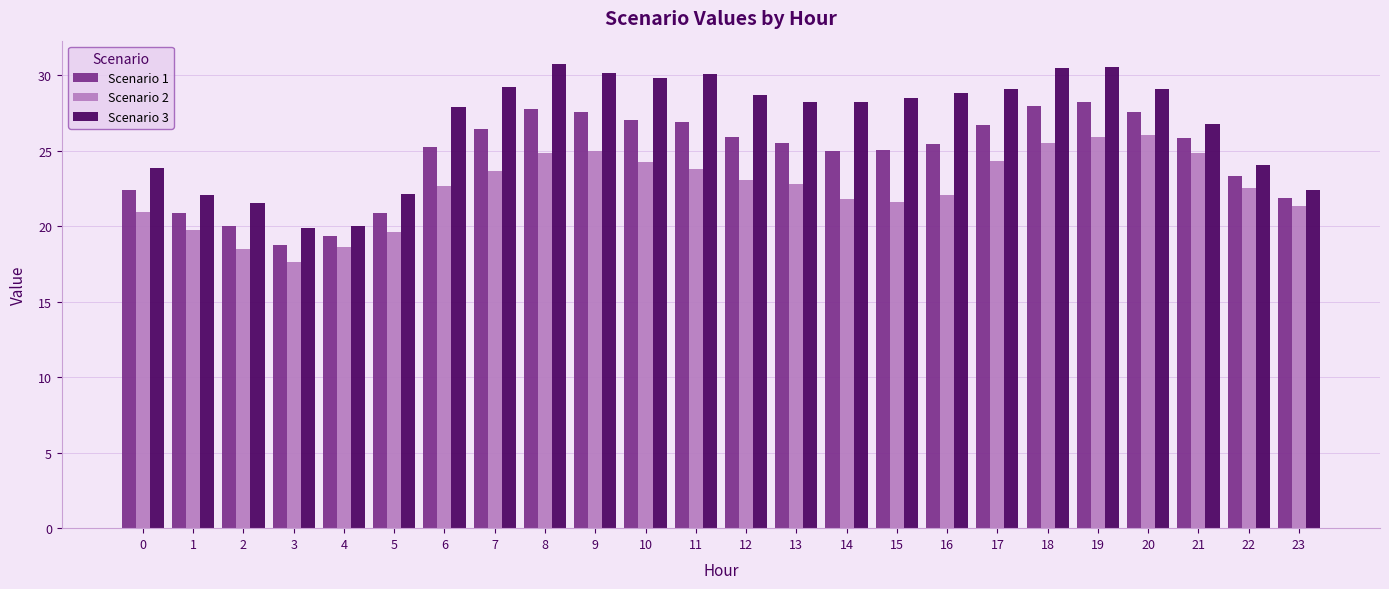

Count the number of categories in the chart.

24